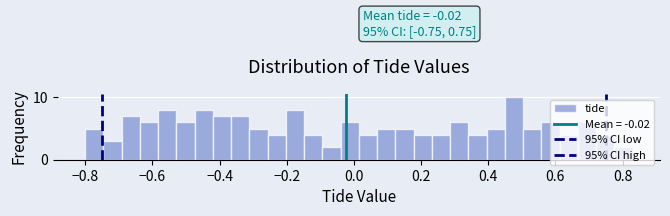

Around what value on the x-axis is the tallest bar? Give the approximate position of its centre, as read against the axis.

0.48